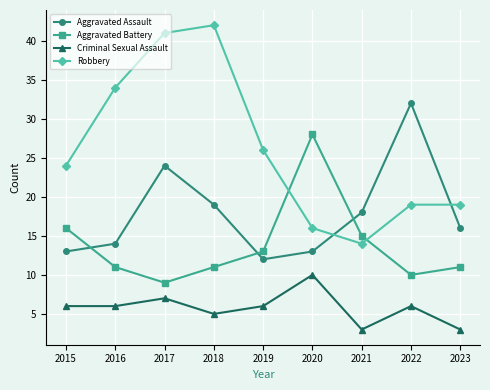

Count the number of categories in the chart.

9